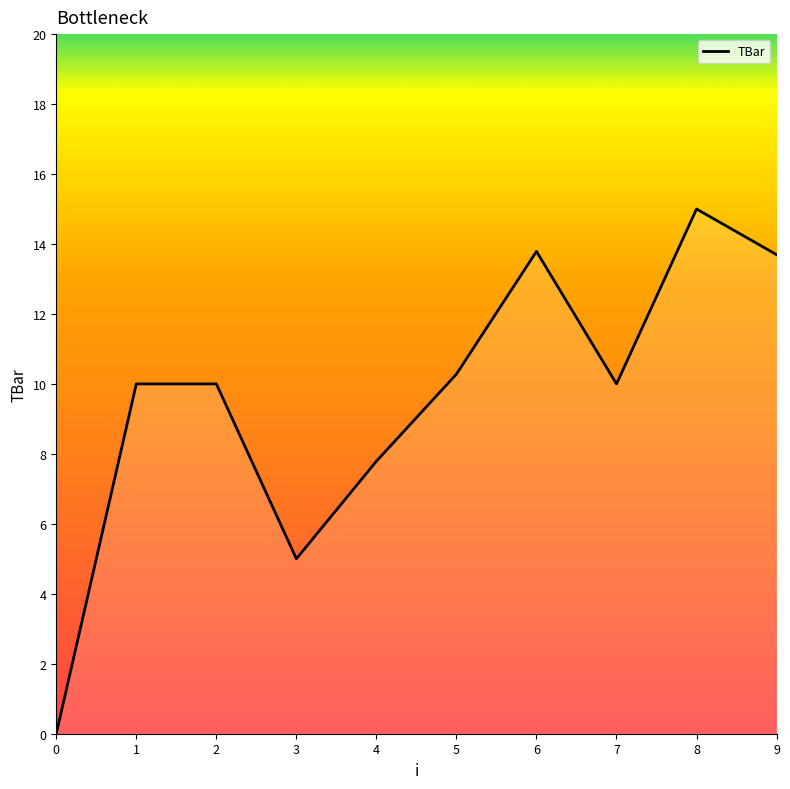

Is it true that the value at 4 is 7.8?

True